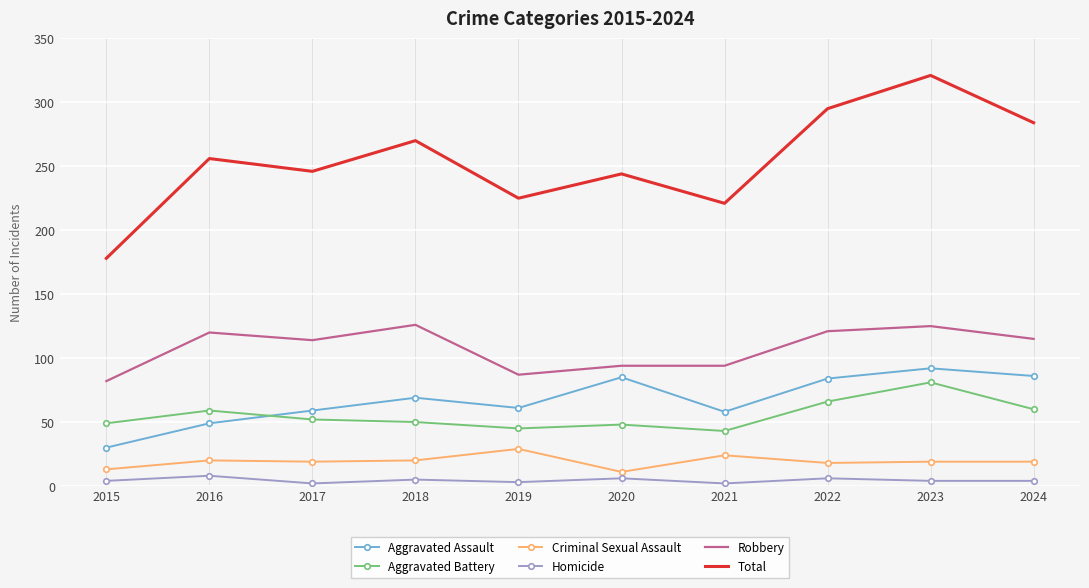

Which series has the largest total across all categories?

Total